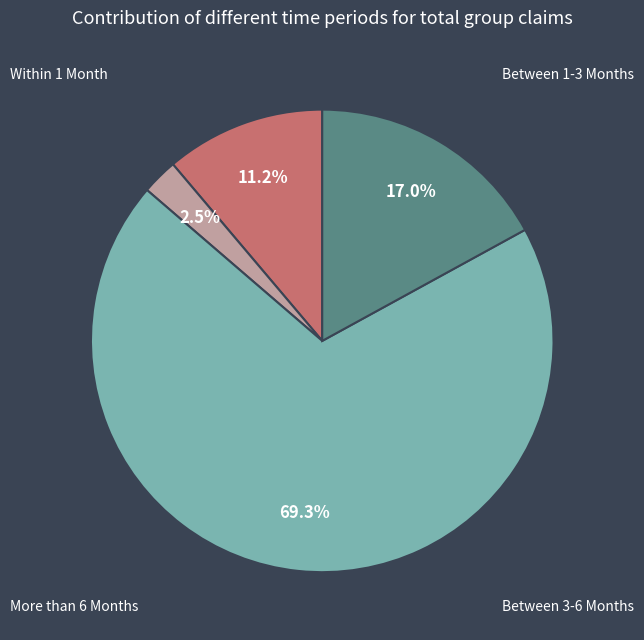

What percentage is the Within 1 Month slice, to the nearest percent?

11%